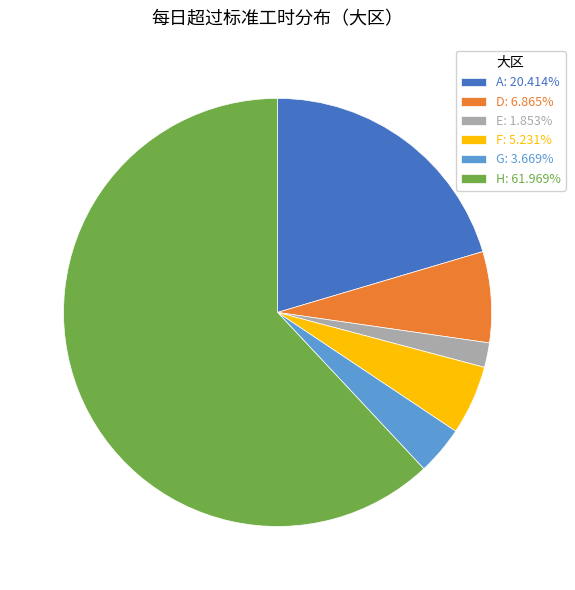

Do E: 1.853% and A: 20.414% together represent more than half of the pie?

No